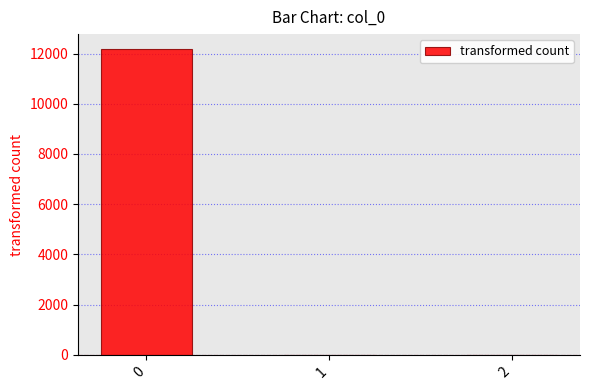

True or false: the data shows 0.0 at 1.

True